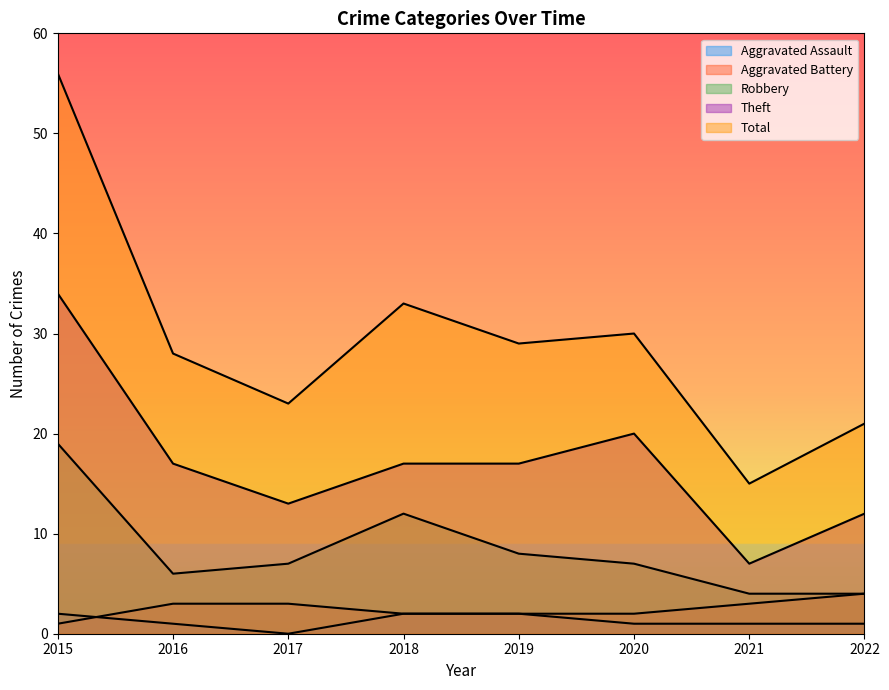

True or false: Aggravated Battery and Total cross at least once.

False